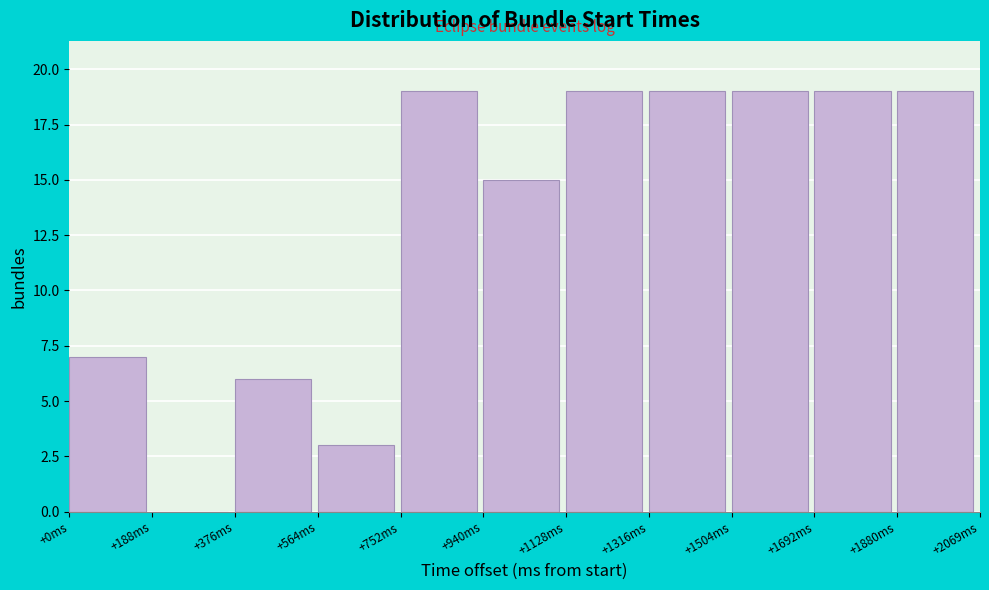

Reading left to right, transcribe this chart: for each bar, give the range it covers on the x-axis and its height. Neither the bar edges nor the heights are printed on the chart, so give them approximately, as read against the axes.

0 to 180: 7
180 to 380: 0
380 to 560: 6
560 to 760: 3
760 to 940: 19
940 to 1120: 15
1120 to 1320: 19
1320 to 1500: 19
1500 to 1700: 19
1700 to 1880: 19
1880 to 2060: 19